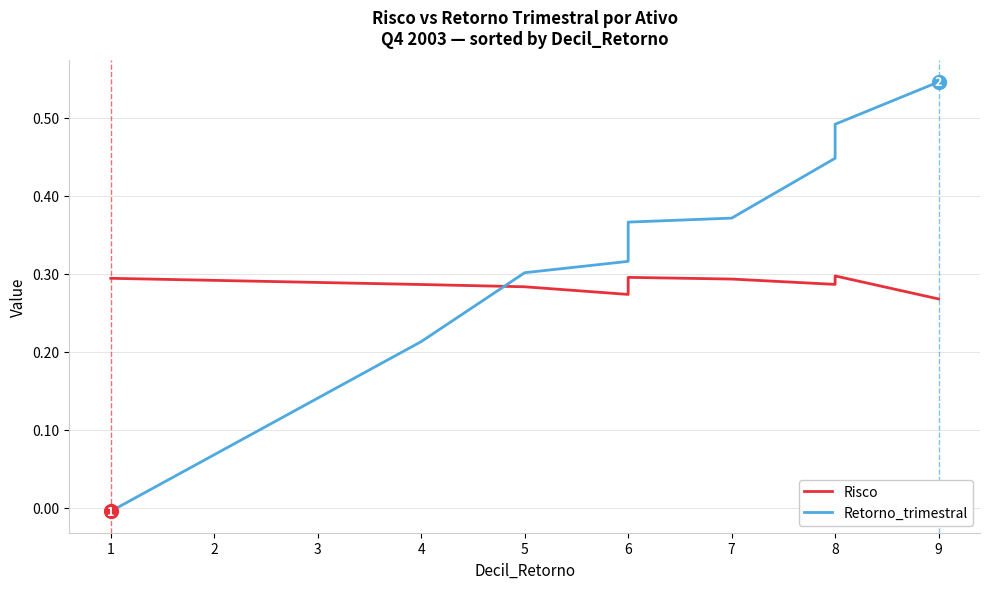

Which series ends up on top after the final intersection of Risco and Retorno_trimestral?

Retorno_trimestral